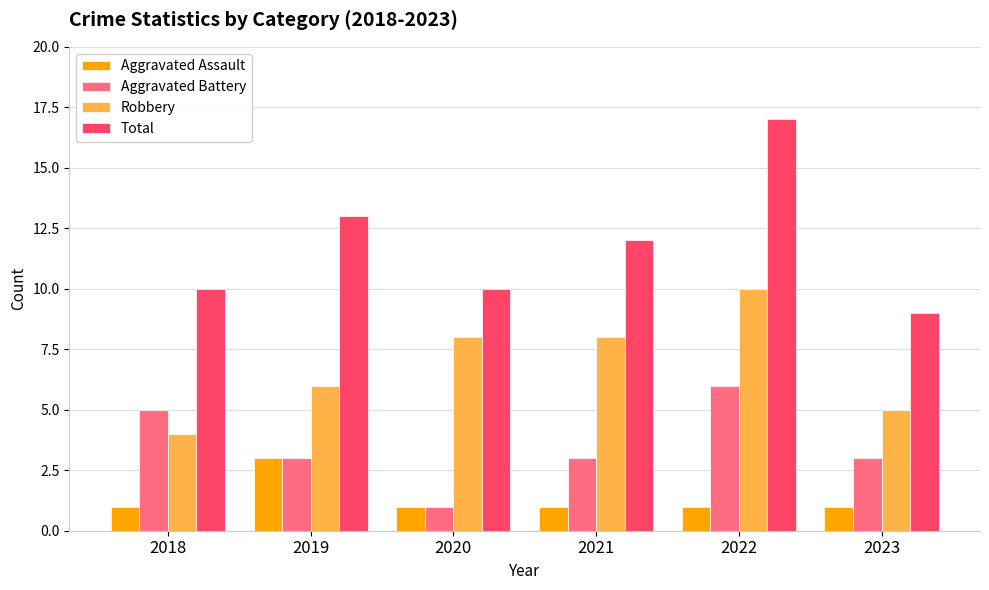

Which series has the largest range (max minus min)?

Total